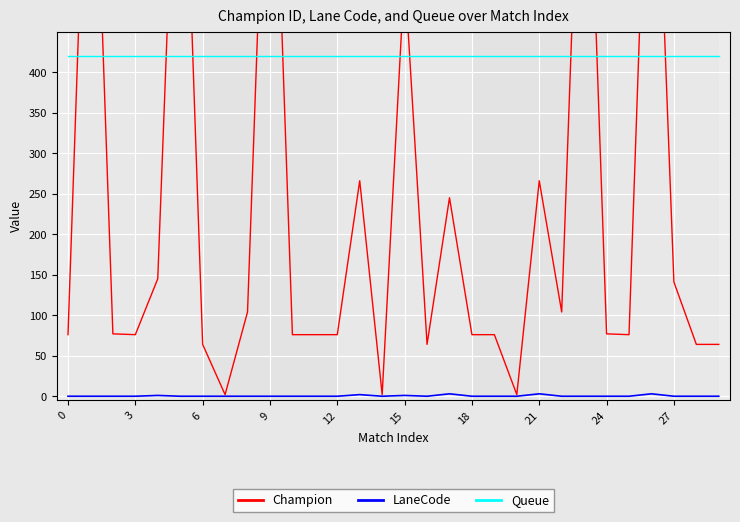

Does the chart display data point markers on the line(s)?

No